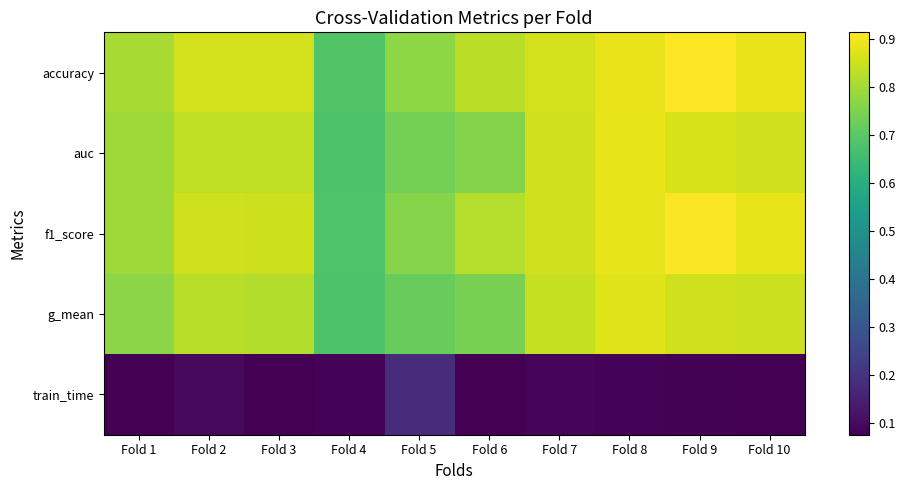

What is the difference between the highest and lowest values at Fold 4?

0.6